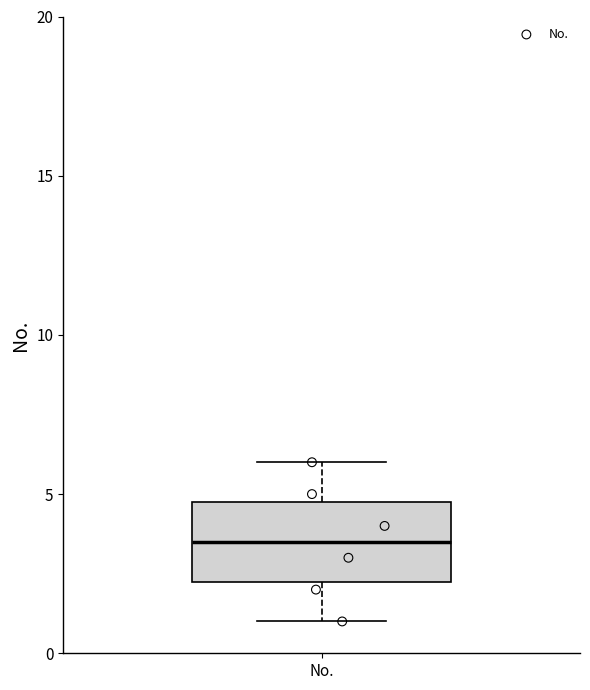

Where does the lower whisker of the box for No. end on the y-axis? The values are not printed on the chart, so give them approximately, as read against the axis.

1.0